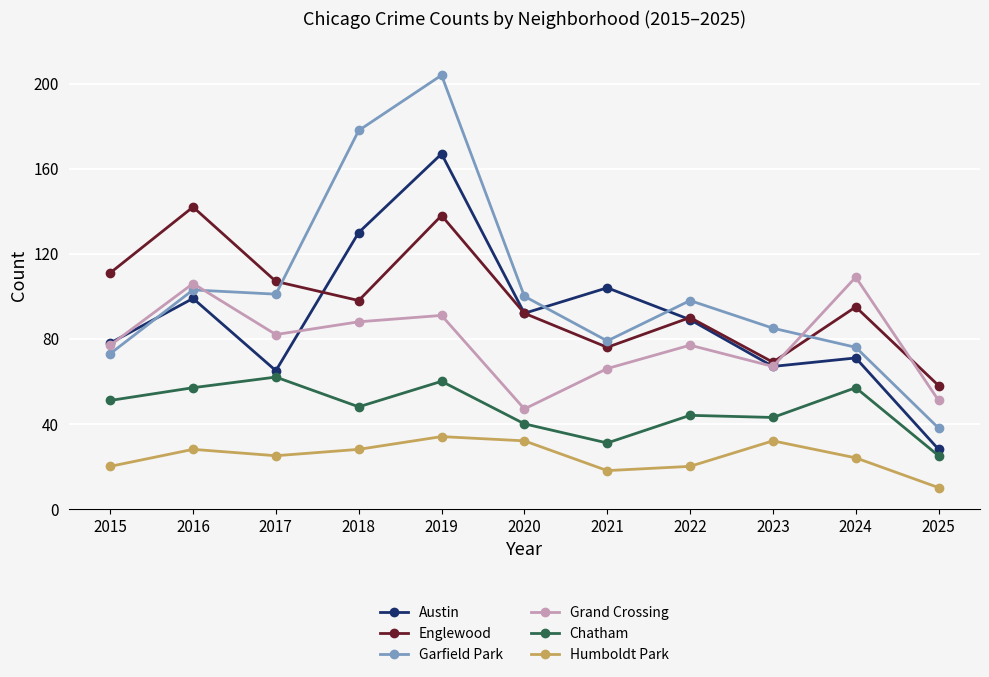

At 2019, list the series in order from smallest to largest.

Humboldt Park, Chatham, Grand Crossing, Englewood, Austin, Garfield Park